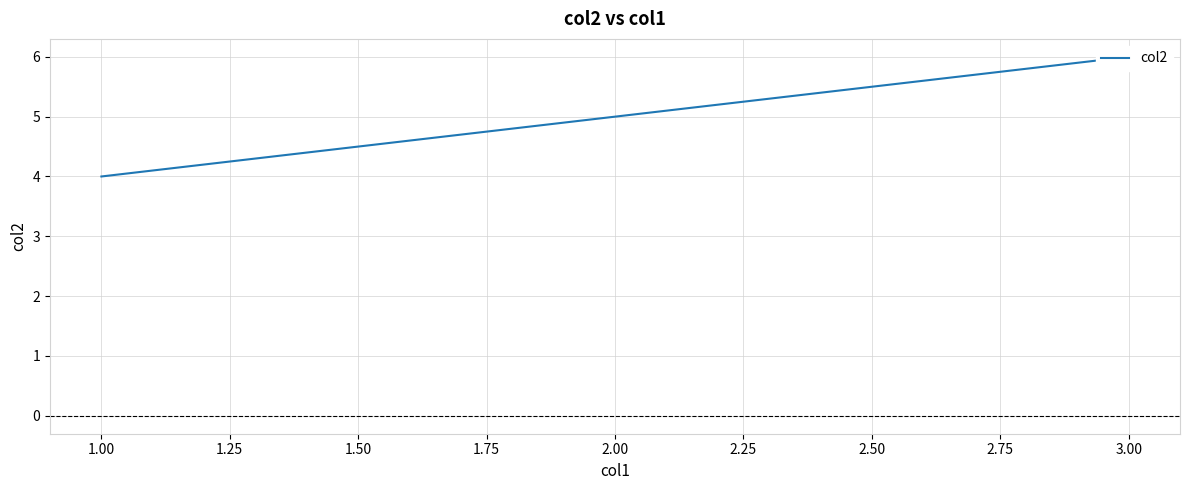

What is the average value?

5